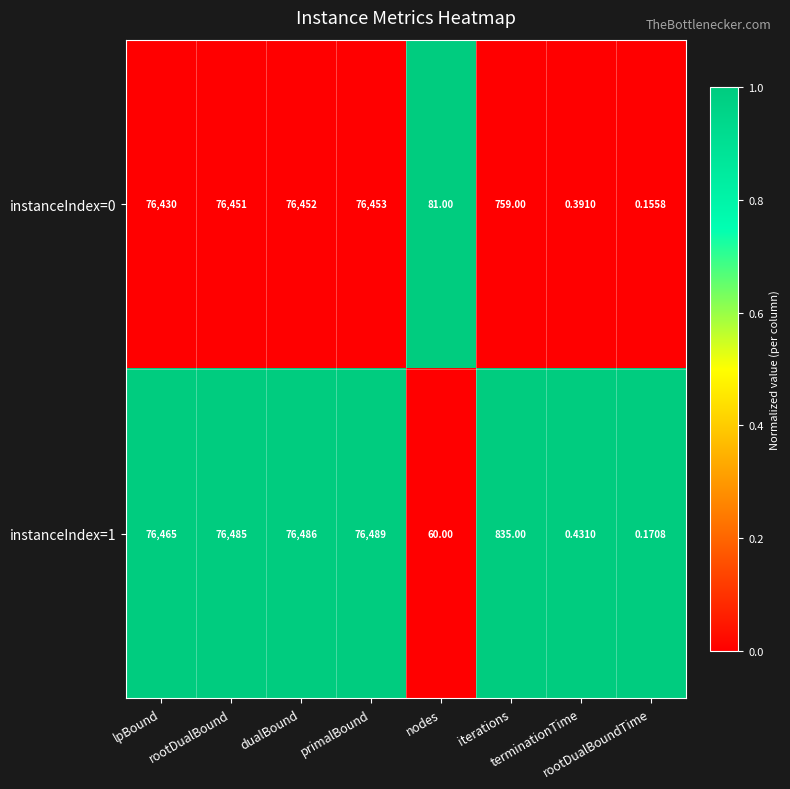

Which series has the largest total across all categories?

instanceIndex=1